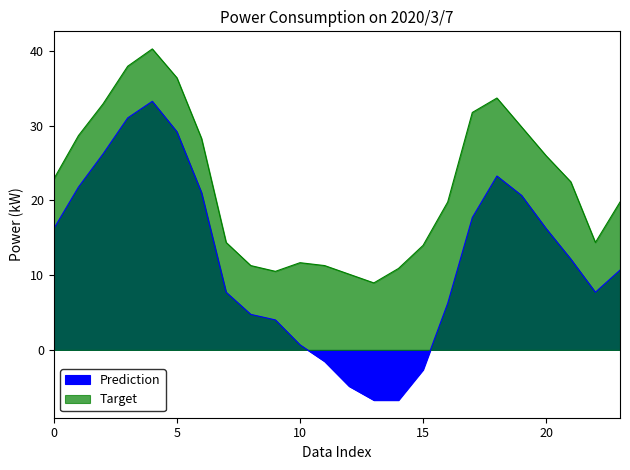

What is the average value of the Target series?

22.0